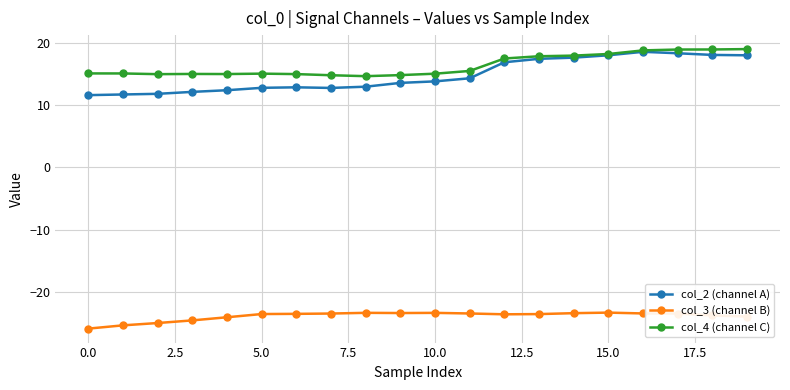

What is the value of the col_2 (channel A) point at the 1st from the left?

11.6